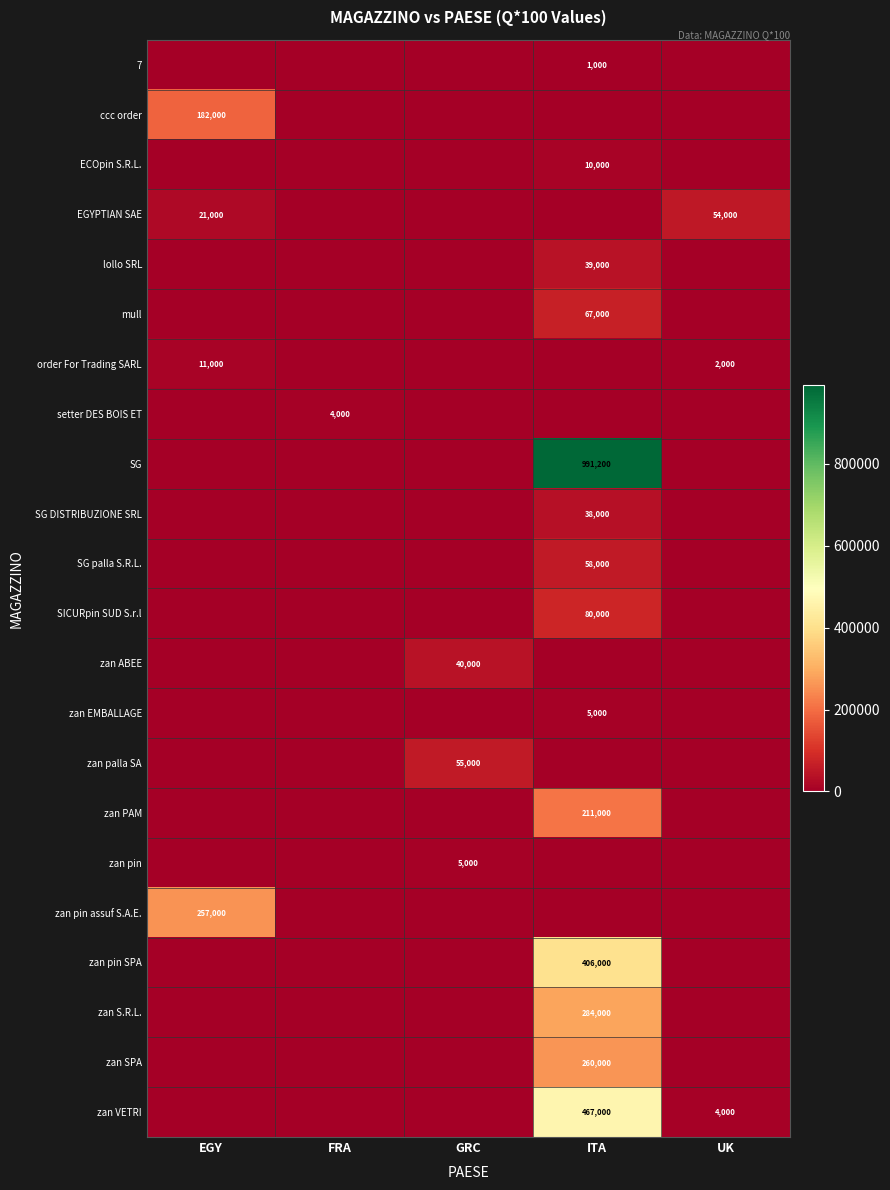

How many data points does each series have?

5